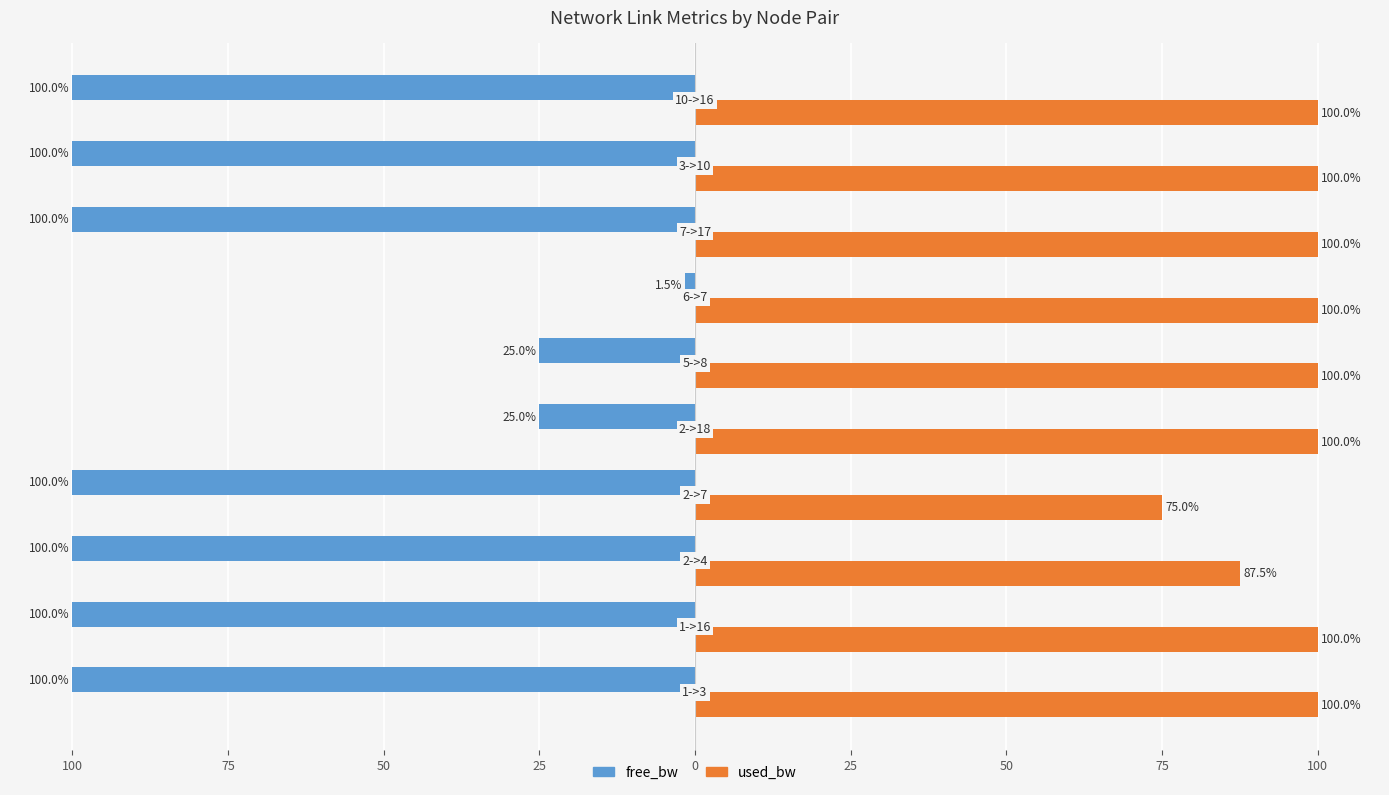

What are all the series names shown in the legend?

free_bw, used_bw